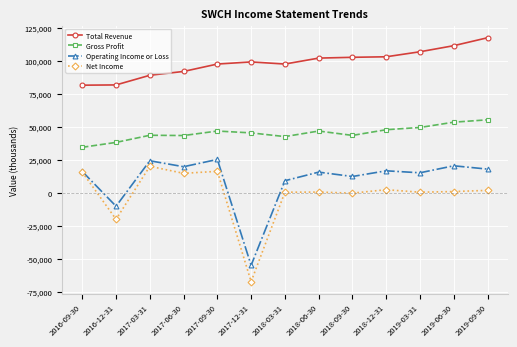

What position from the left is 2016-09-30?

1